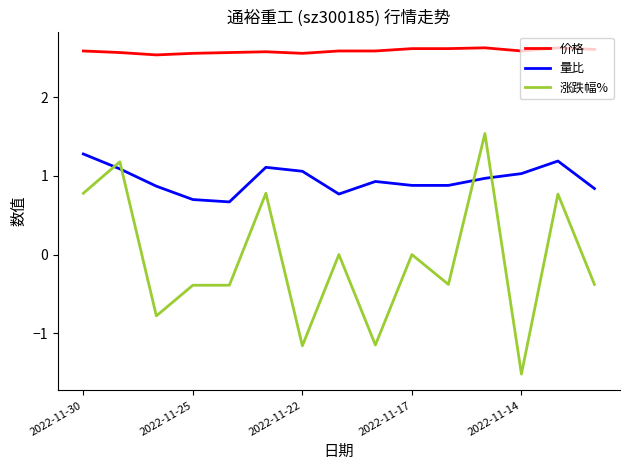

True or false: 价格 and 量比 cross at least once.

False